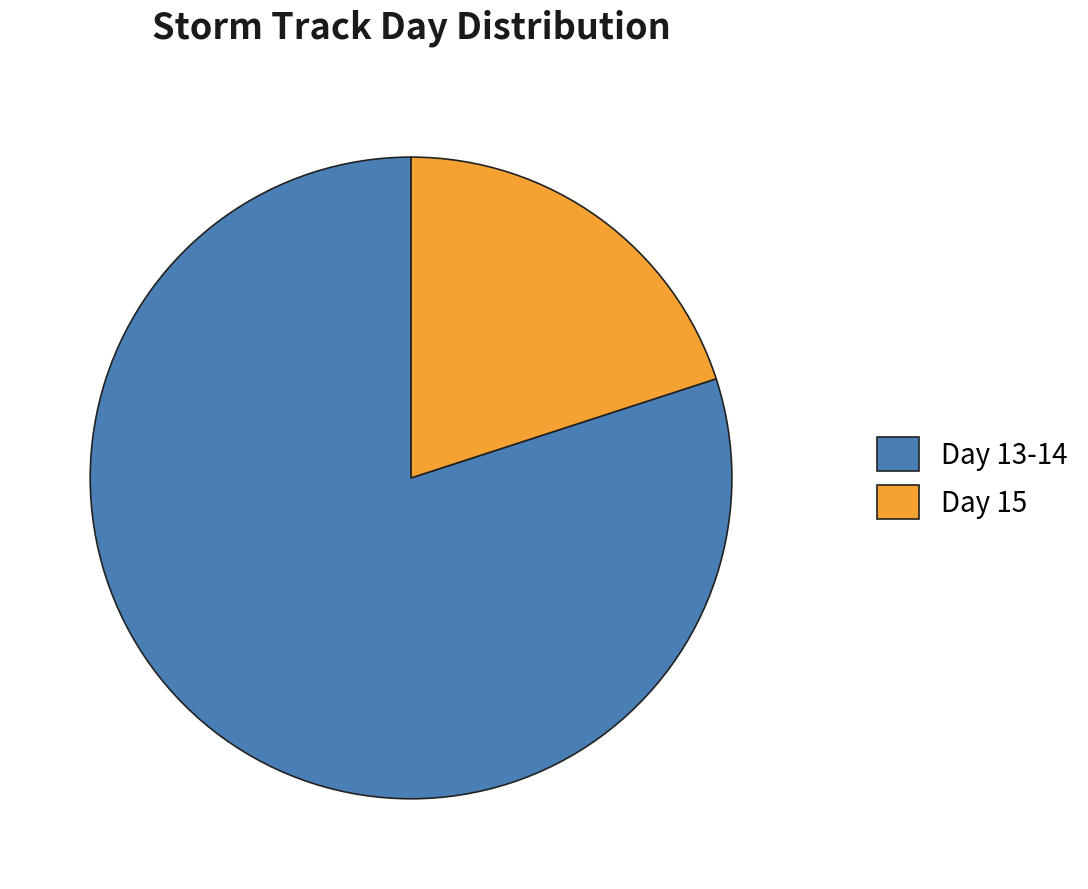

Between Day 15 and Day 13-14, which is larger?

Day 13-14